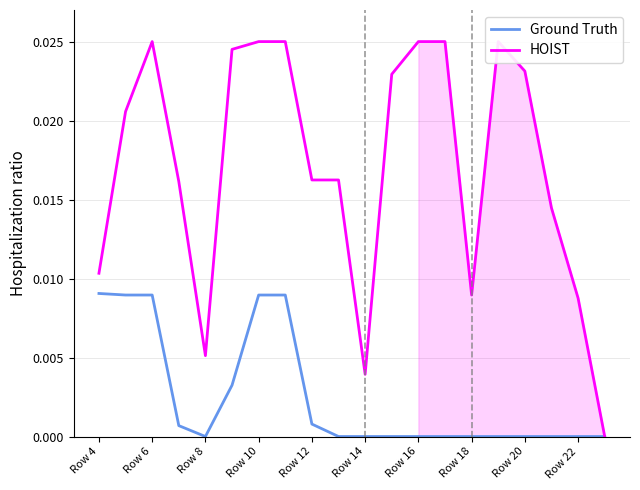

The value of Ground Truth at Row 18 is 0.0. True or false?

True